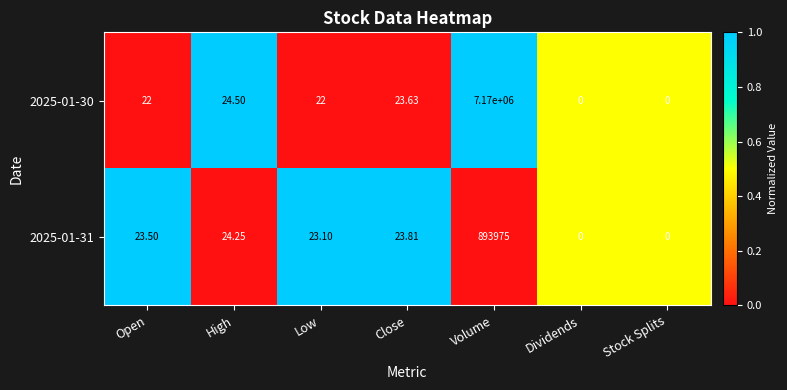

Which category has the highest value in the 2025-01-30 series?

Volume